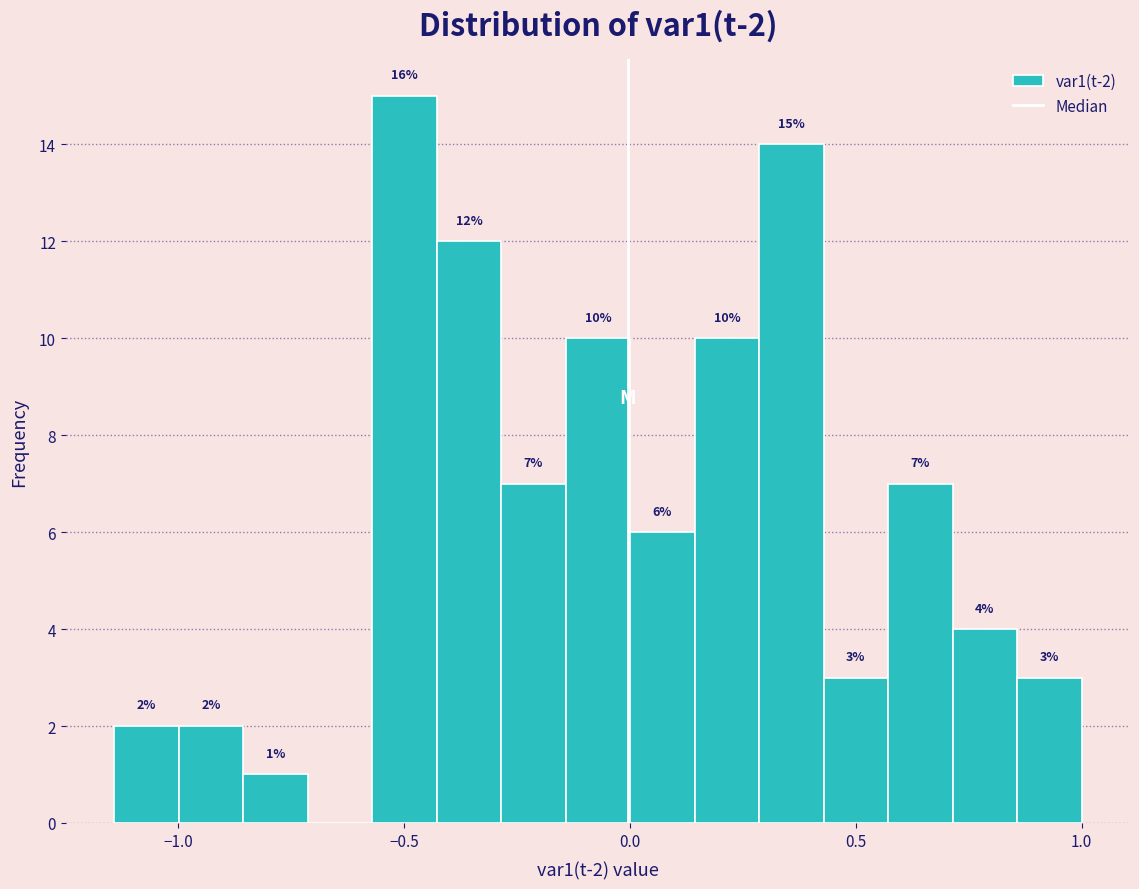

Around what value on the x-axis is the tallest bar? Give the approximate position of its centre, as read against the axis.

-0.50